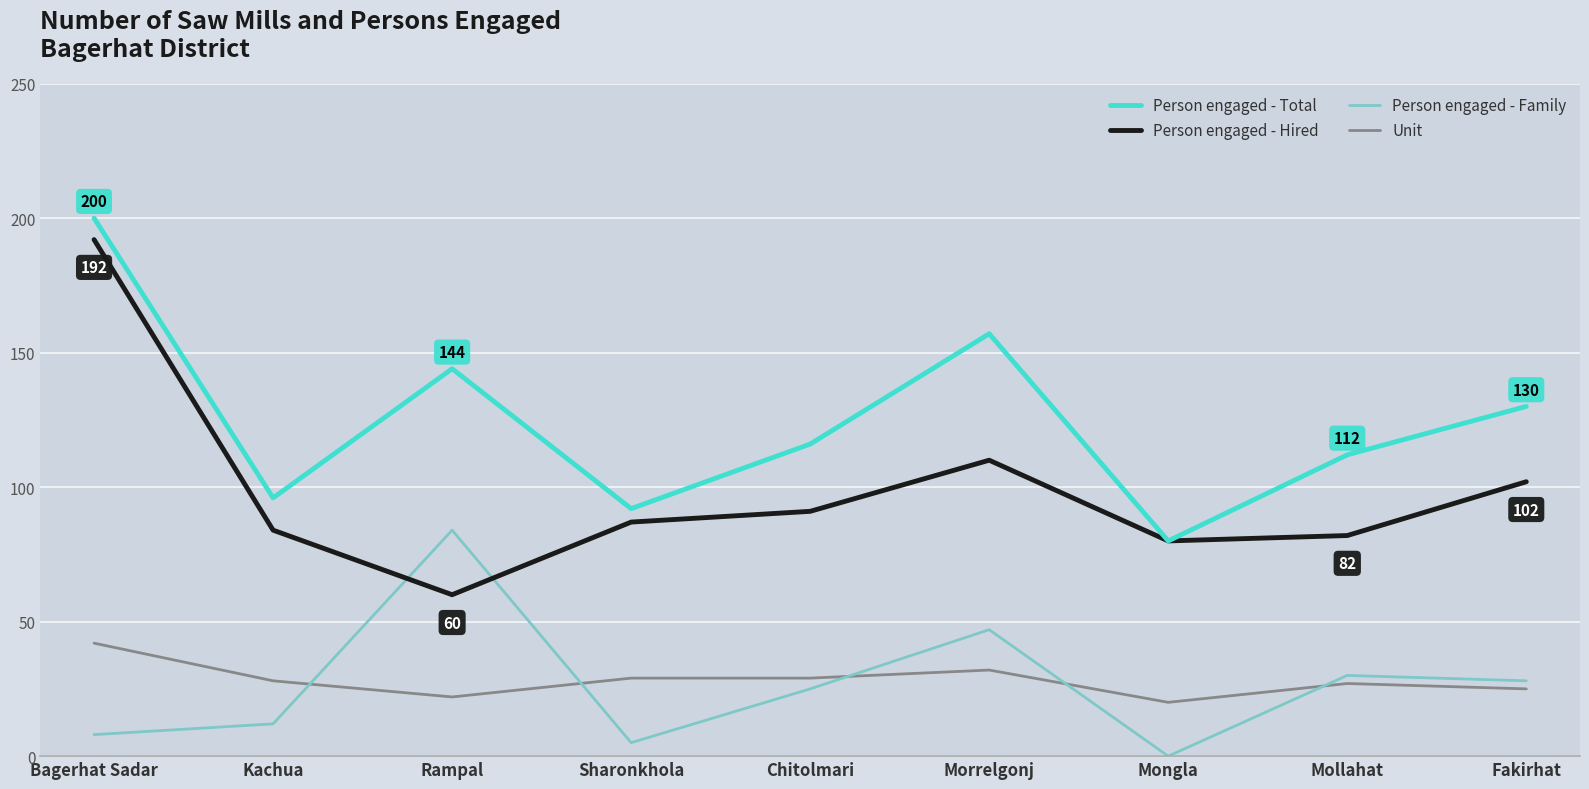

What are all the series names shown in the legend?

Person engaged - Total, Person engaged - Hired, Person engaged - Family, Unit